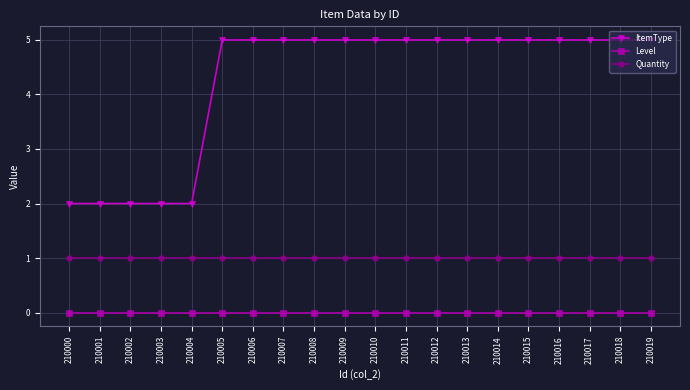

What value does the Quantity series have at 210005?

1